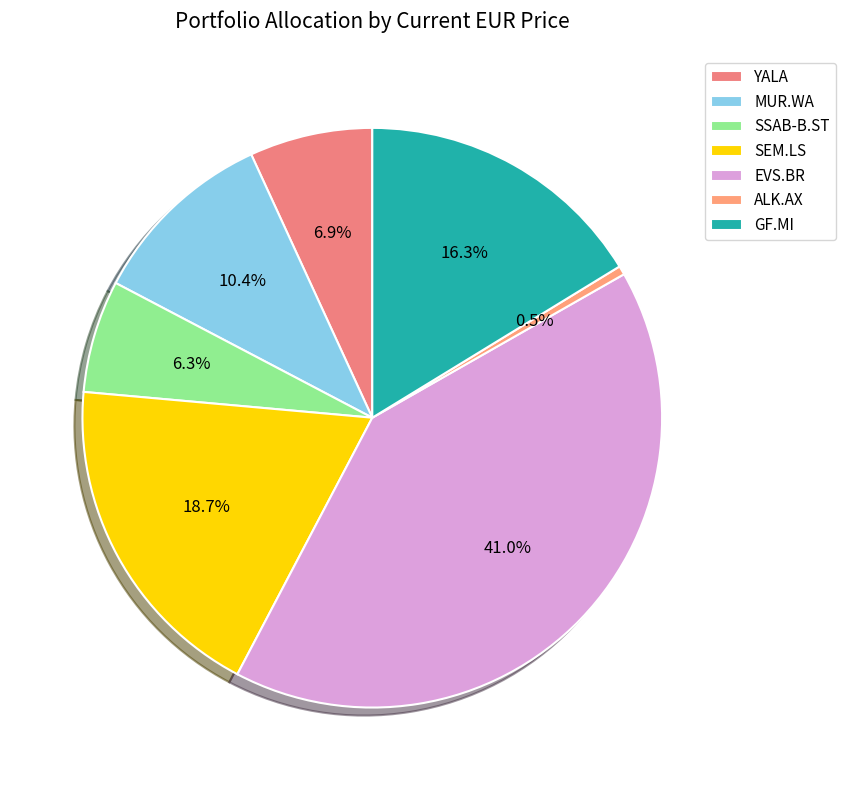

How many slices are in this pie chart?

7